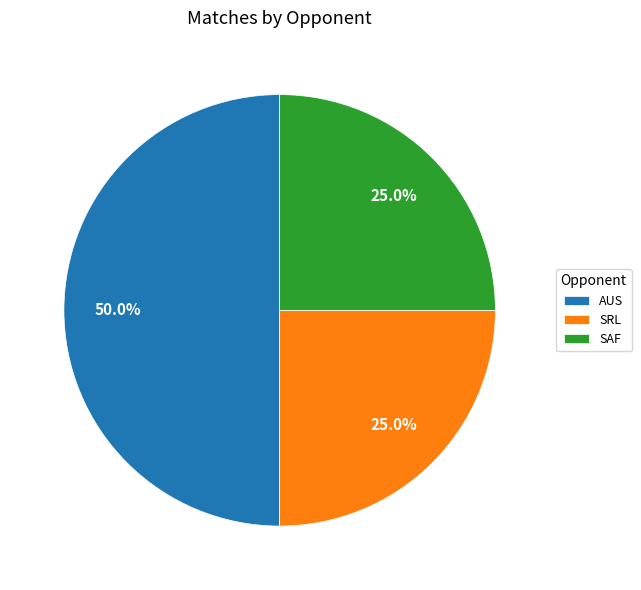

Is the sum of AUS and SRL greater than half?

Yes